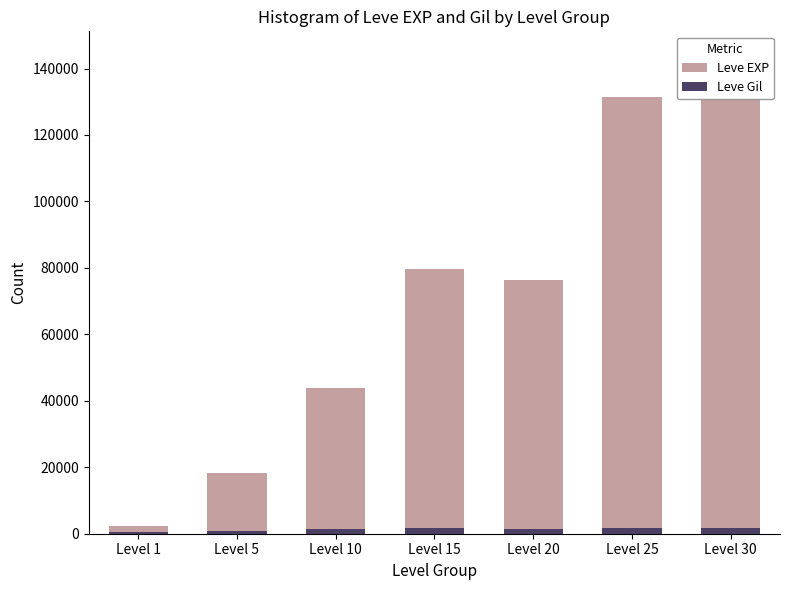

Which series changed the most between Level 10 and Level 25?

Leve EXP